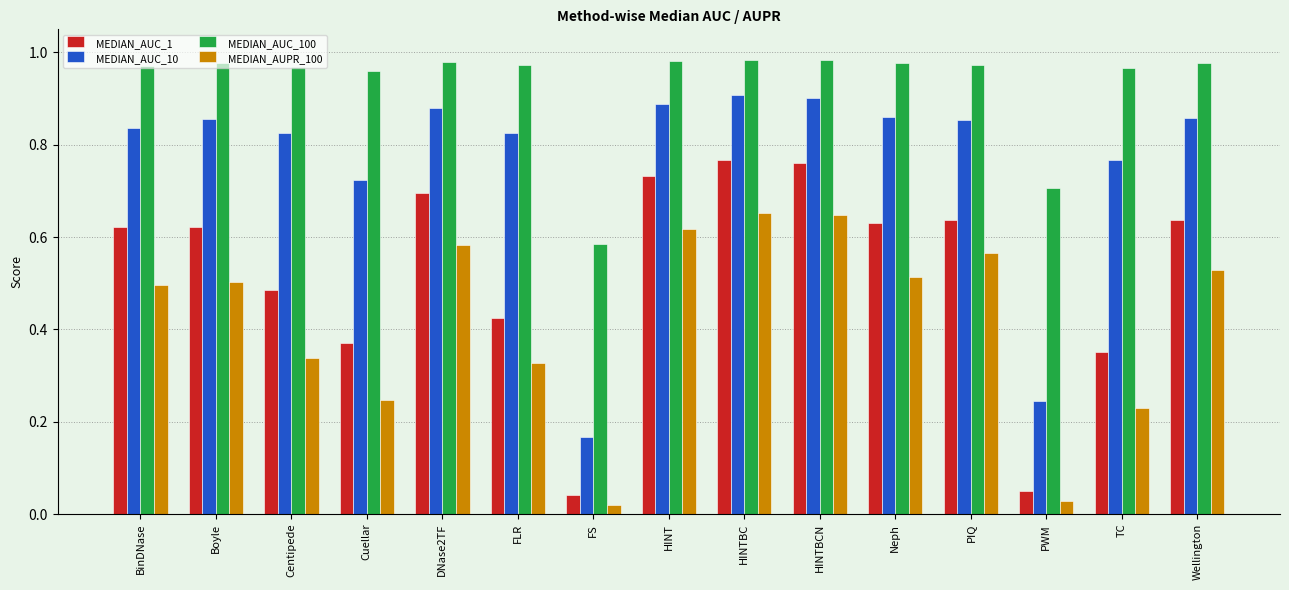

What are all the series names shown in the legend?

MEDIAN_AUC_1, MEDIAN_AUC_10, MEDIAN_AUC_100, MEDIAN_AUPR_100